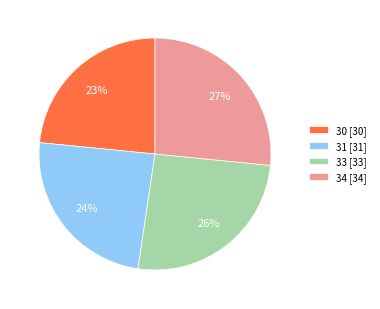

To the nearest percent, what is the combined percentage of 30 [30] and 33 [33]?

49%